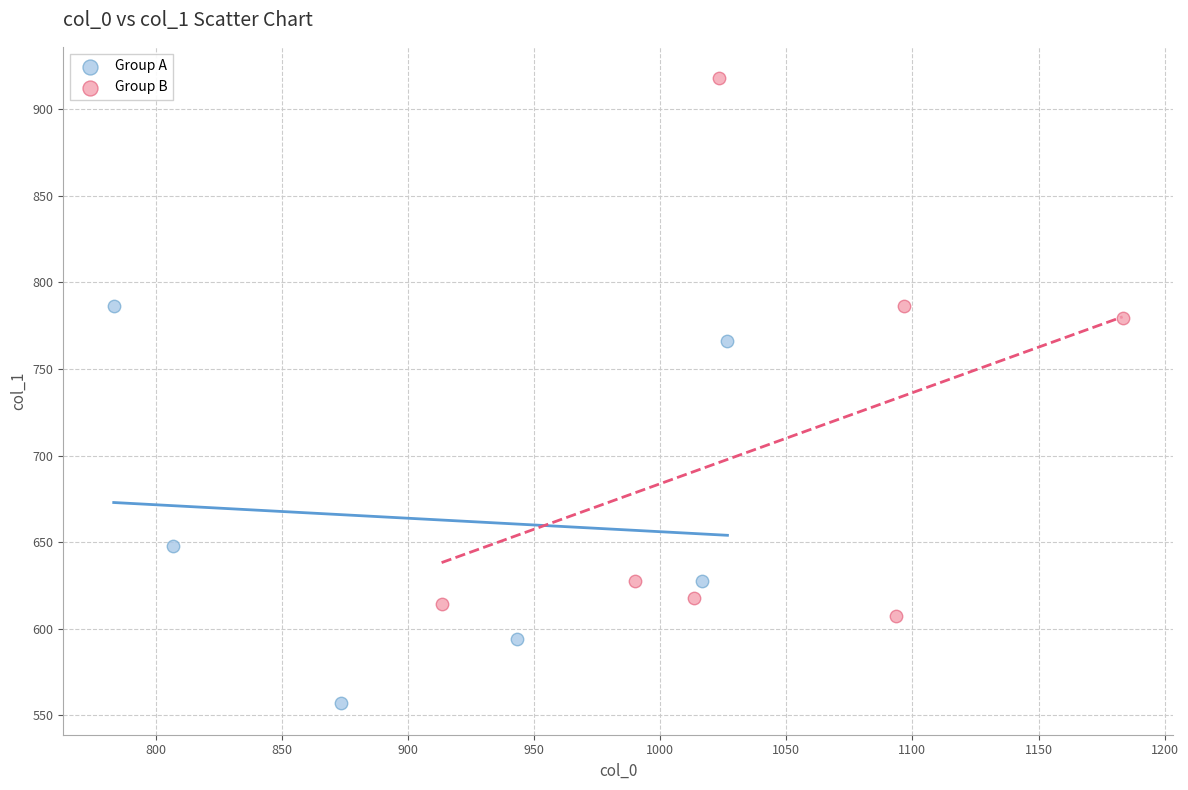

What are all the series names shown in the legend?

Group A, Group B